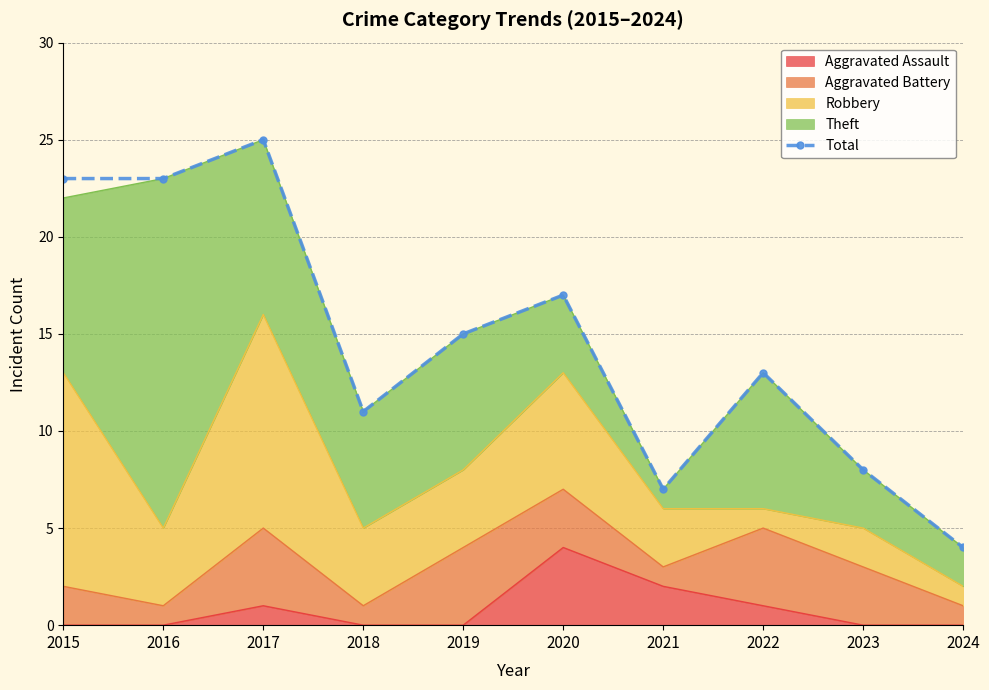

True or false: the data shows 7 at 2022.

False